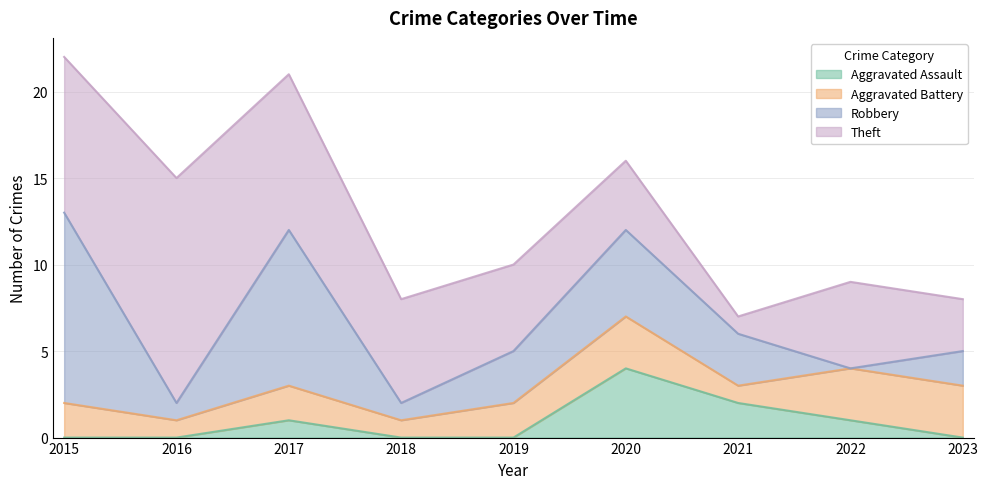

Reading left to right, list all the values displayed in this chart.

Aggravated Assault: 0	0	1	0	0	4	2	1	0
Aggravated Battery: 2	1	2	1	2	3	1	3	3
Robbery: 11	1	9	1	3	5	3	0	2
Theft: 9	13	9	6	5	4	1	5	3